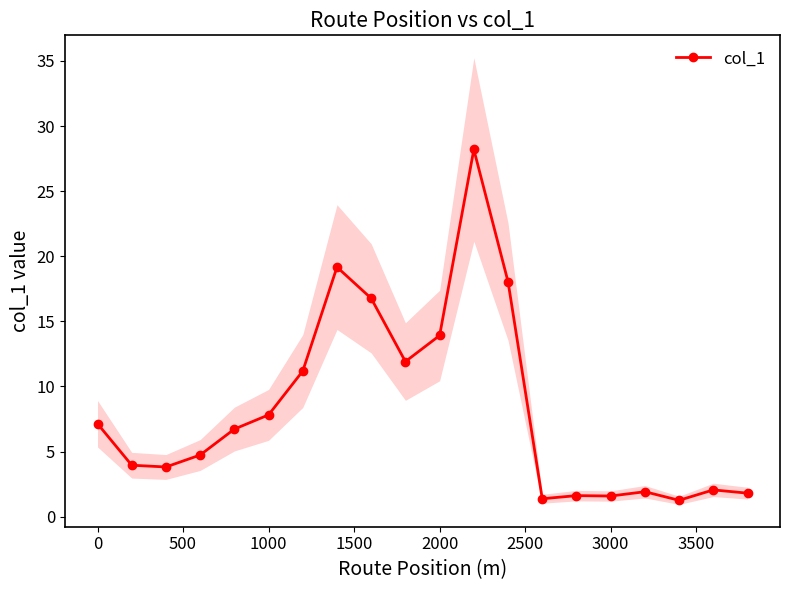

True or false: col_1 has more than 1 points higher than both neighbors.

True